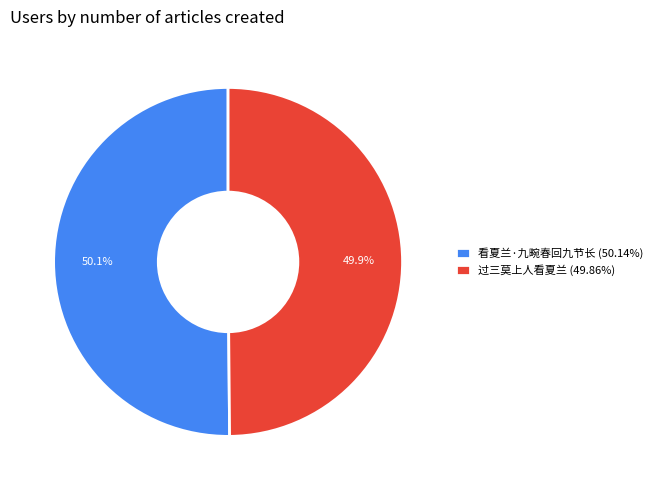

Is there any slice that represents more than half of the pie?

Yes